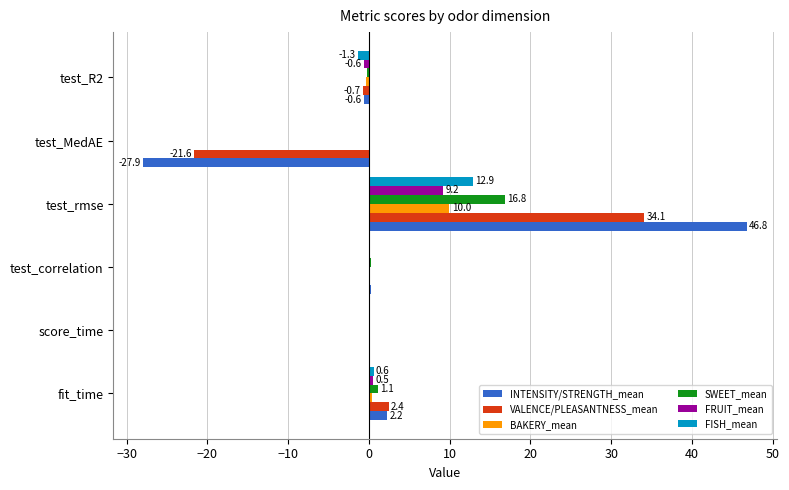

Count the number of data series in this chart.

6